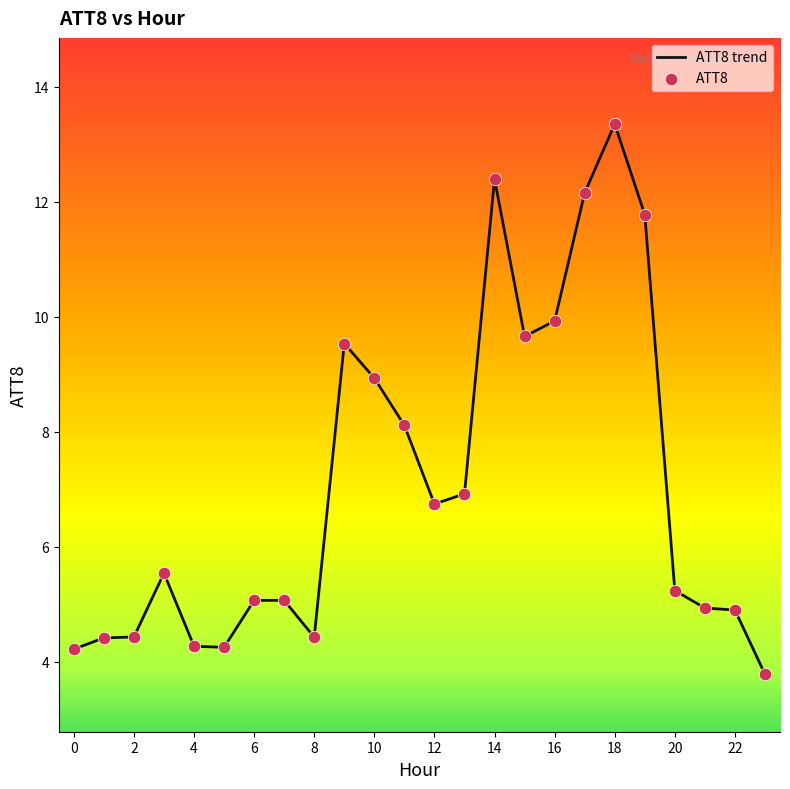

What is the greatest value displayed?

13.3